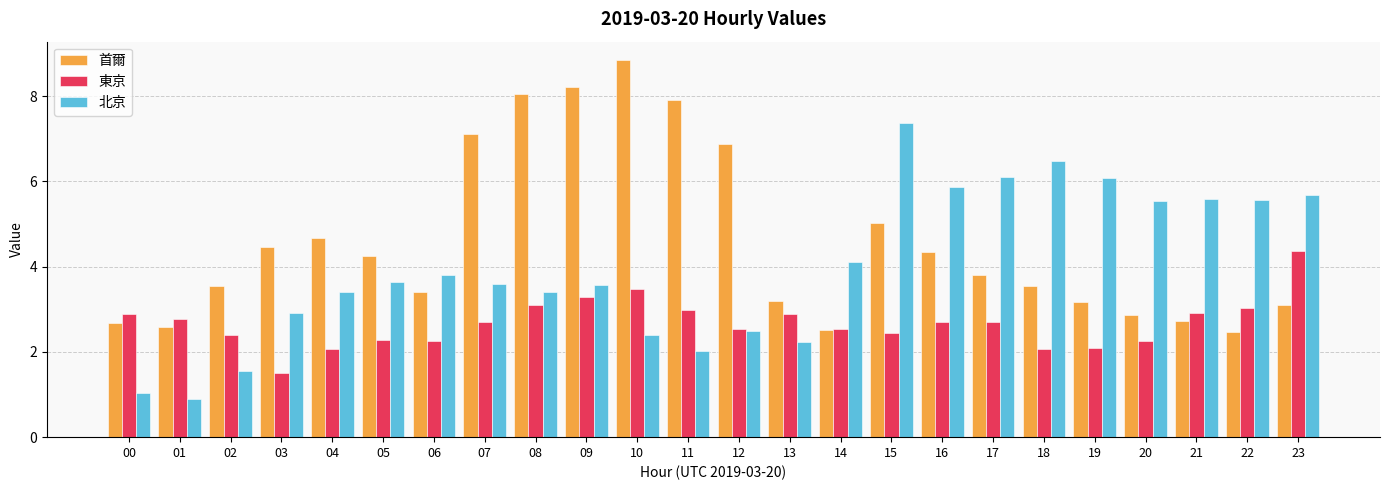

The 北京 series shows 2.5 at 12. True or false?

True